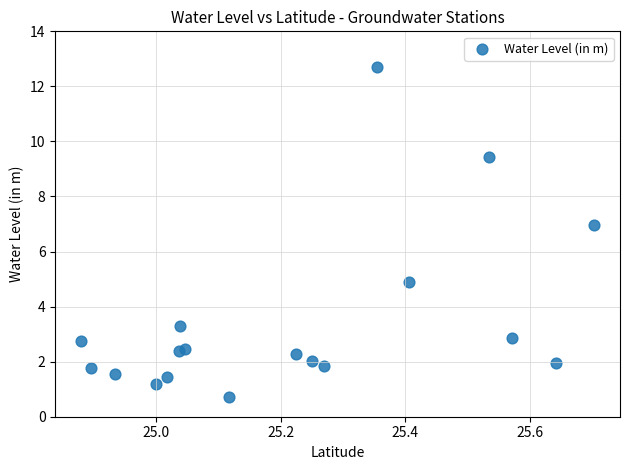

What is the range of Y values (max minus min)?

12.0